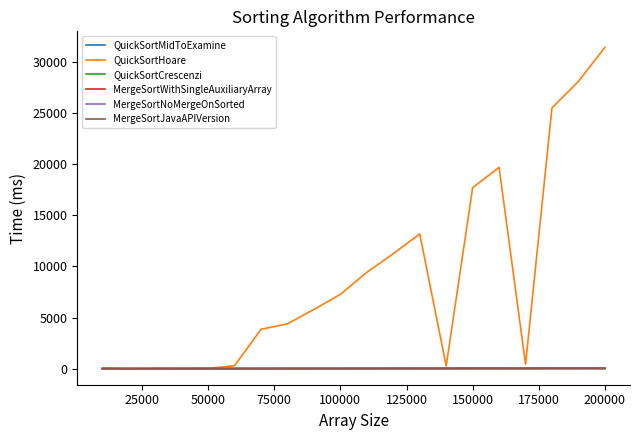

Which series has the largest total across all categories?

QuickSortHoare